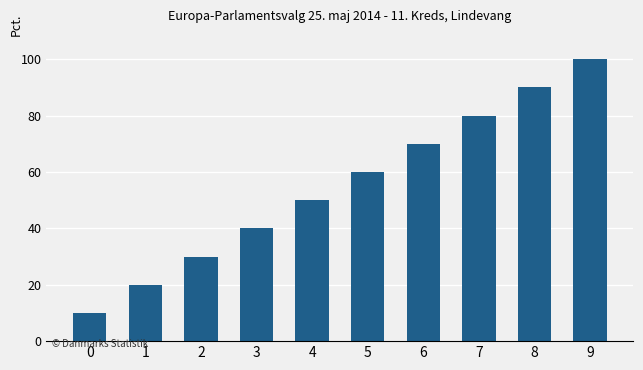

List the labels in order of value, largest first.

9, 8, 7, 6, 5, 4, 3, 2, 1, 0